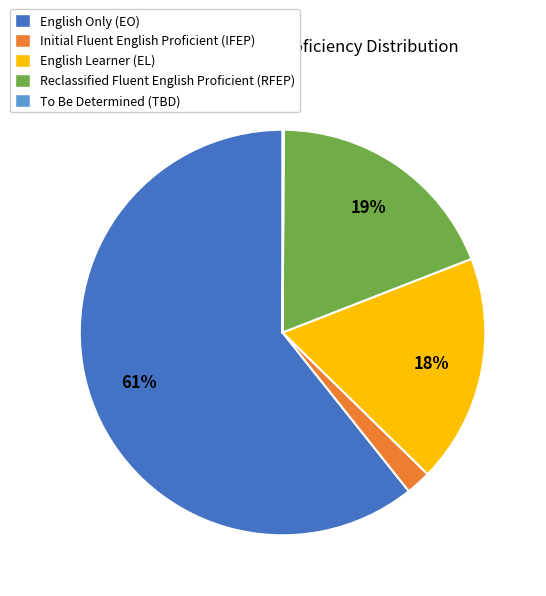

What percentage is the Initial Fluent English Proficient (IFEP) slice, to the nearest percent?

2%